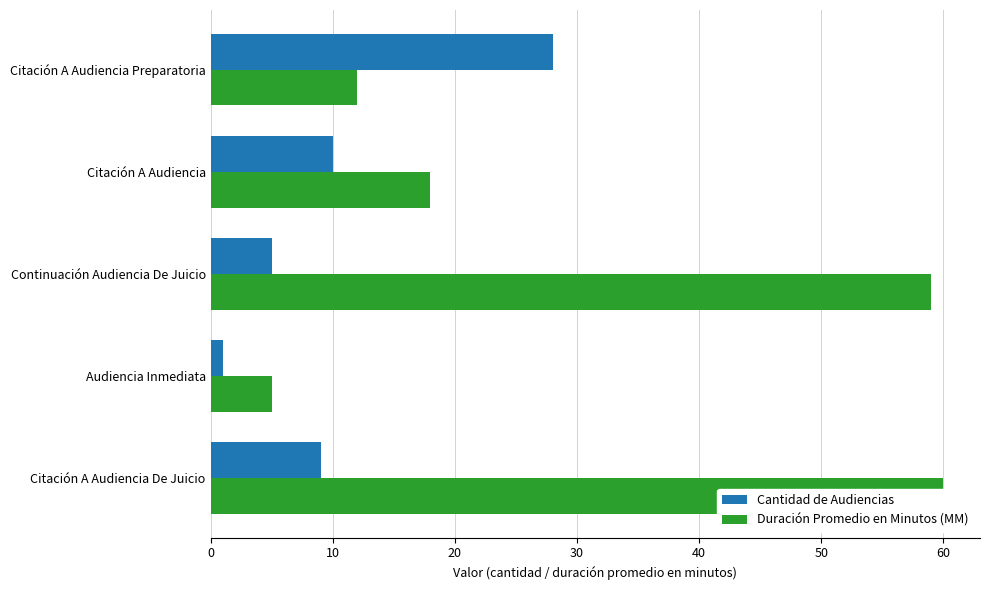

Does the chart contain any negative values?

No